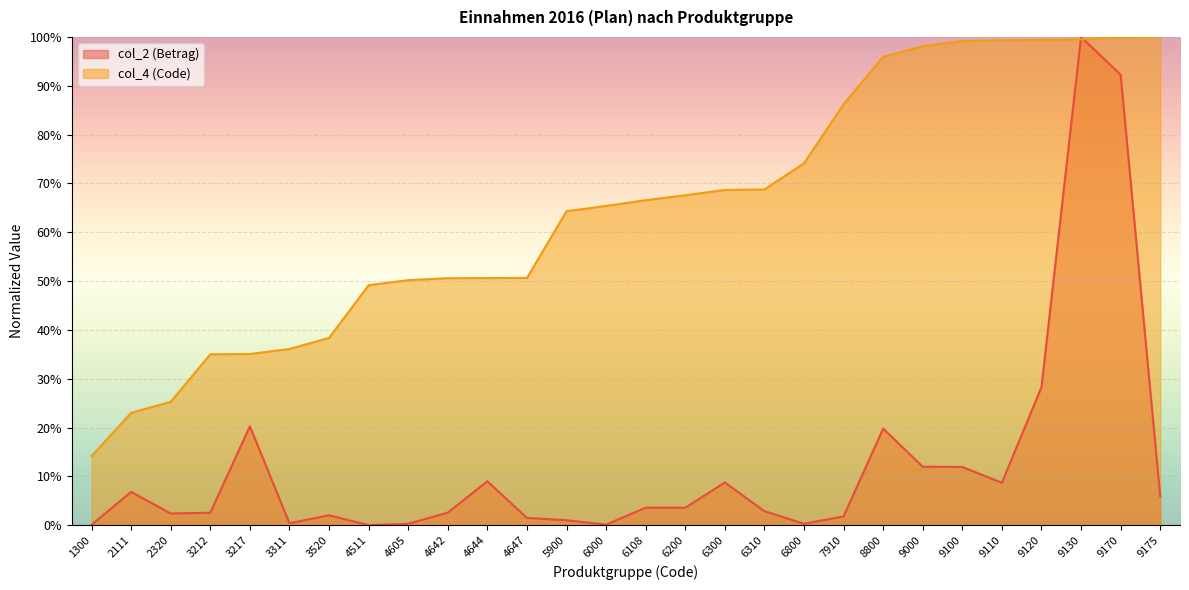

Between 9100 and 9130, which series saw the biggest shift?

col_2 (Betrag)